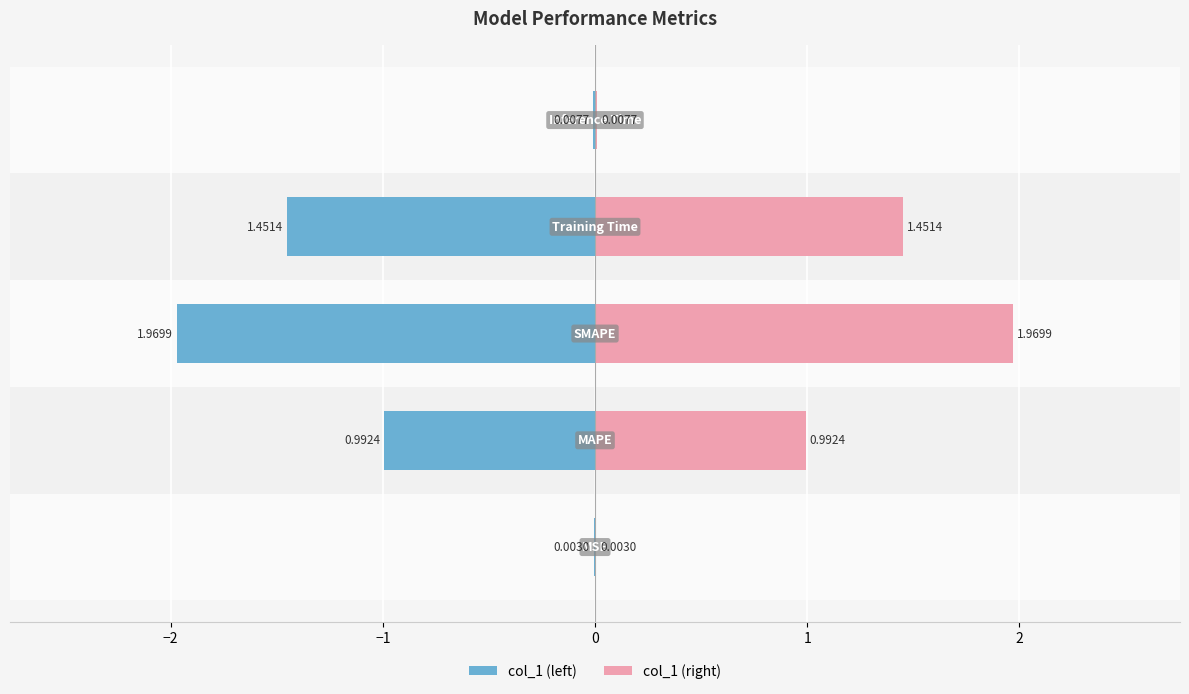

What is the sum of the values at Inference Time and SMAPE?

2.0